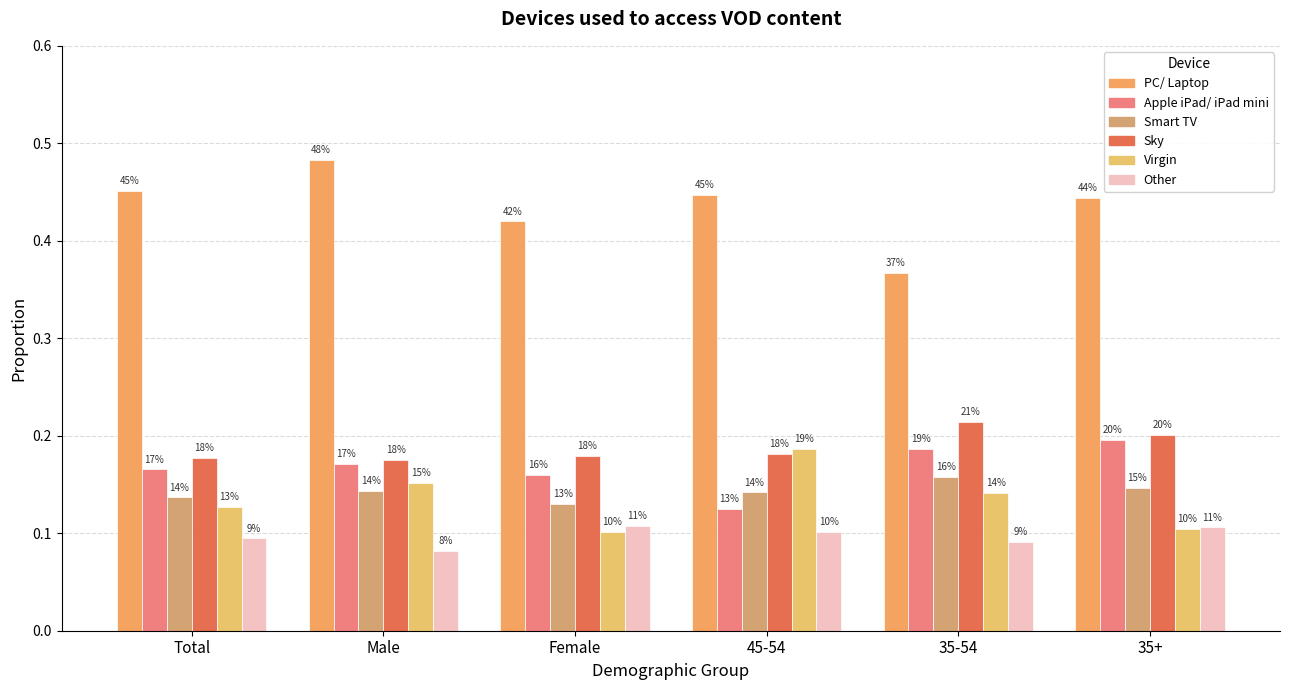

Reading right to left, extract all data points from this chart.

PC/ Laptop: 35+=0.4	35-54=0.4	45-54=0.4	Female=0.4	Male=0.5	Total=0.5
Apple iPad/ iPad mini: 35+=0.2	35-54=0.2	45-54=0.1	Female=0.2	Male=0.2	Total=0.2
Smart TV: 35+=0.1	35-54=0.2	45-54=0.1	Female=0.1	Male=0.1	Total=0.1
Sky: 35+=0.2	35-54=0.2	45-54=0.2	Female=0.2	Male=0.2	Total=0.2
Virgin: 35+=0.1	35-54=0.1	45-54=0.2	Female=0.1	Male=0.2	Total=0.1
Other: 35+=0.1	35-54=0.1	45-54=0.1	Female=0.1	Male=0.1	Total=0.1